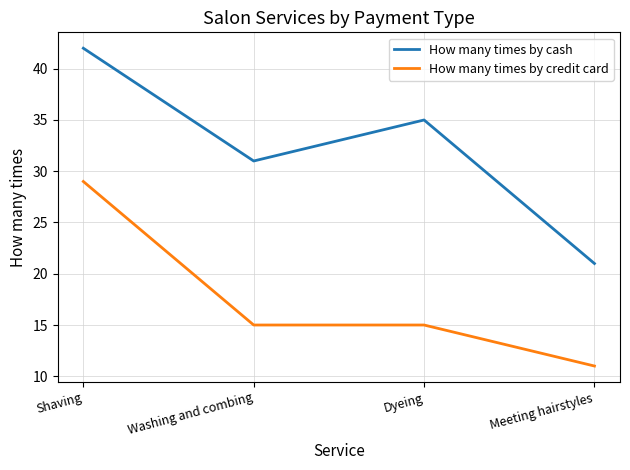

Reading left to right, list all the values displayed in this chart.

How many times by cash: Shaving=42	Washing and combing=31	Dyeing=35	Meeting hairstyles=21
How many times by credit card: Shaving=29	Washing and combing=15	Dyeing=15	Meeting hairstyles=11